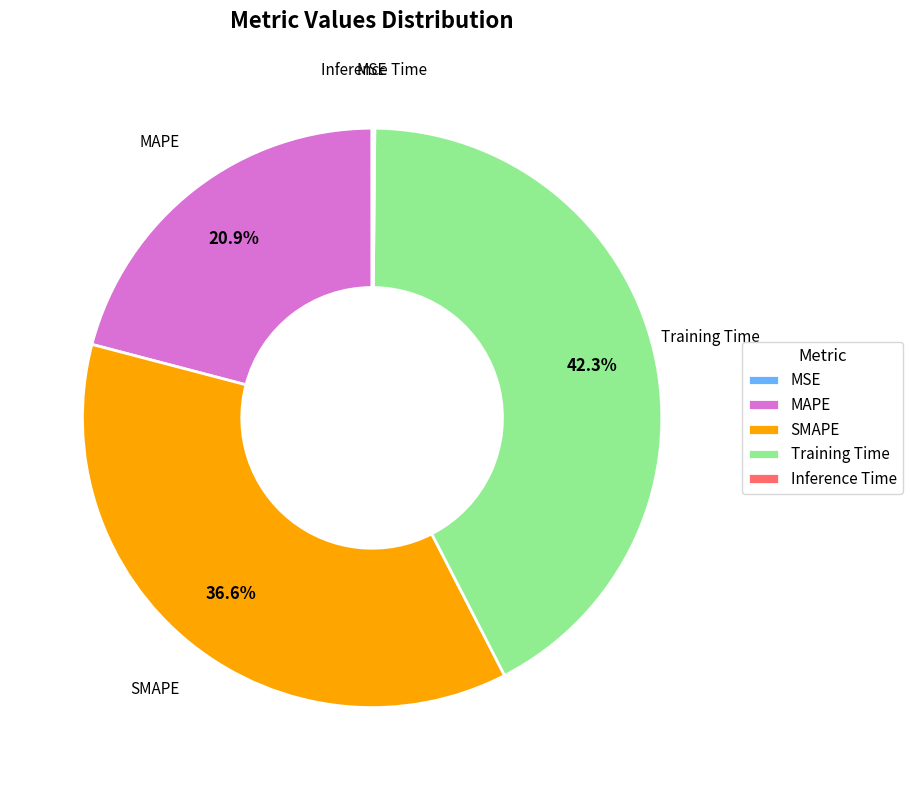

What portion of the pie excludes MAPE?

79.1%